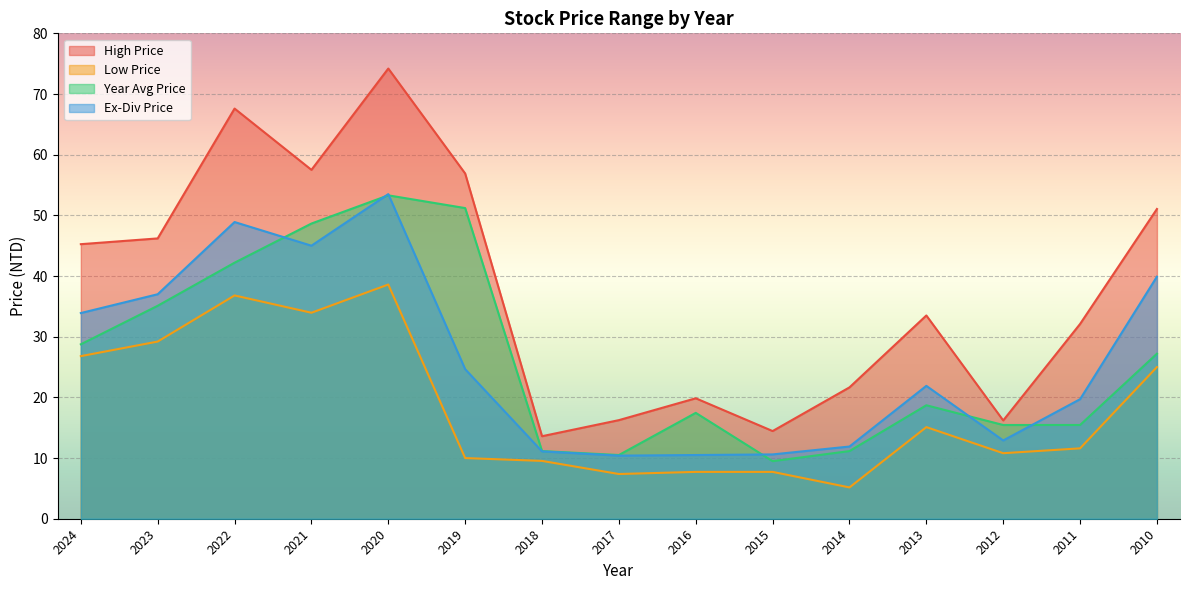

How many values in the Ex-Div Price series are below 21?

7